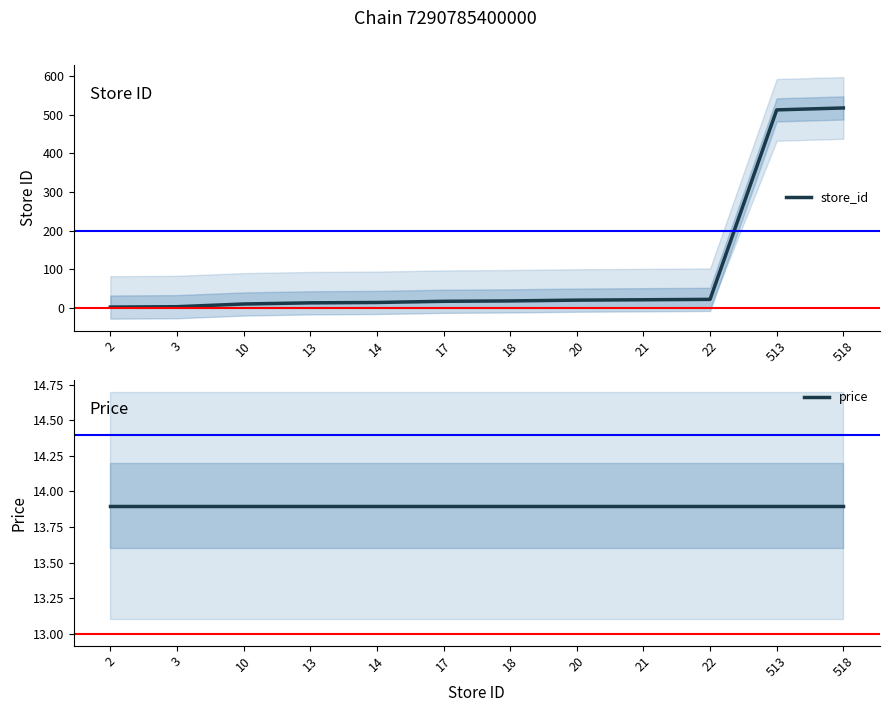

List the series in order of their overall mean, lowest first.

price, store_id